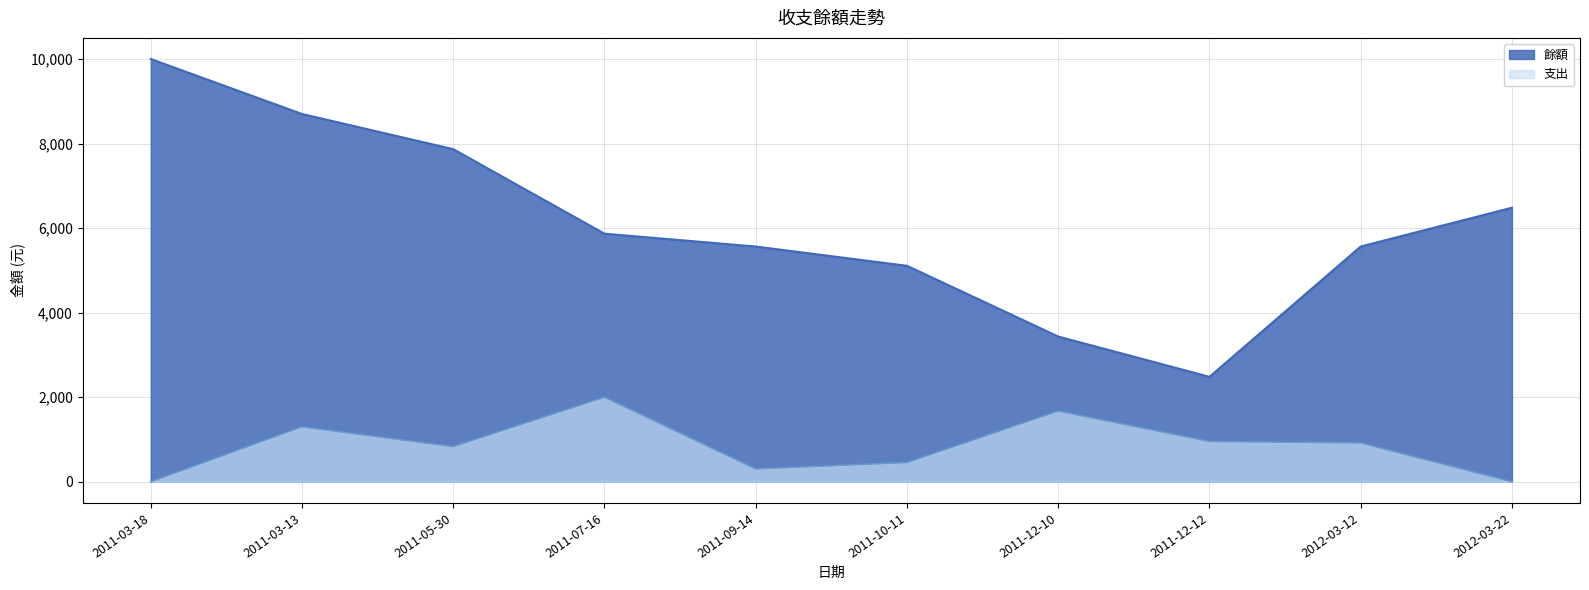

True or false: 支出 and 餘額 cross at least once.

False